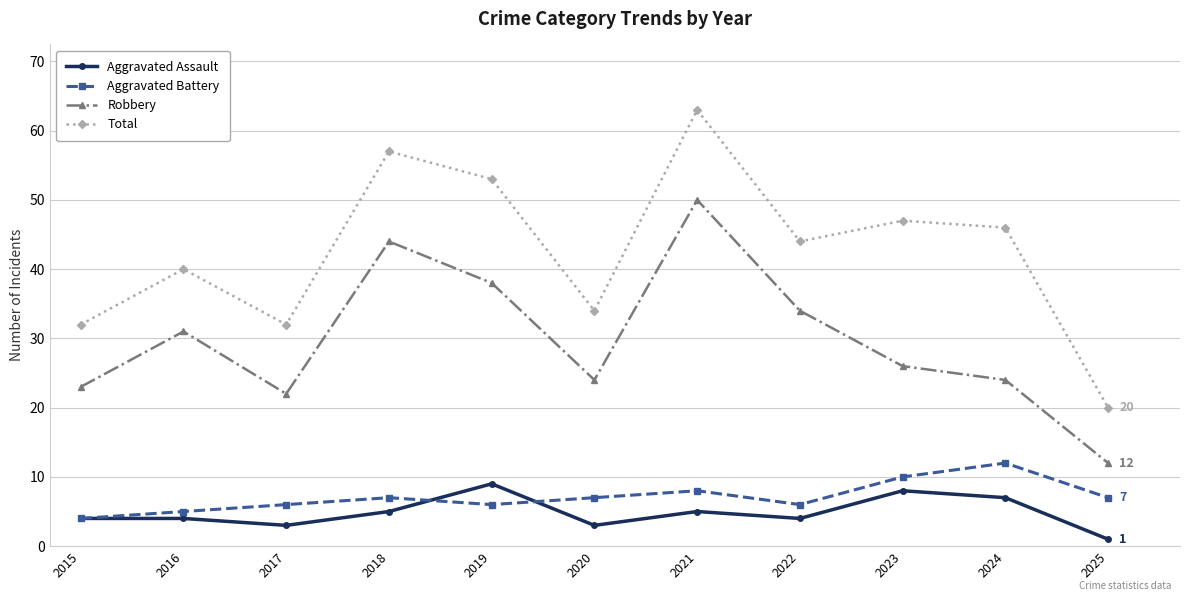

True or false: Aggravated Assault and Robbery intersect in this chart.

False